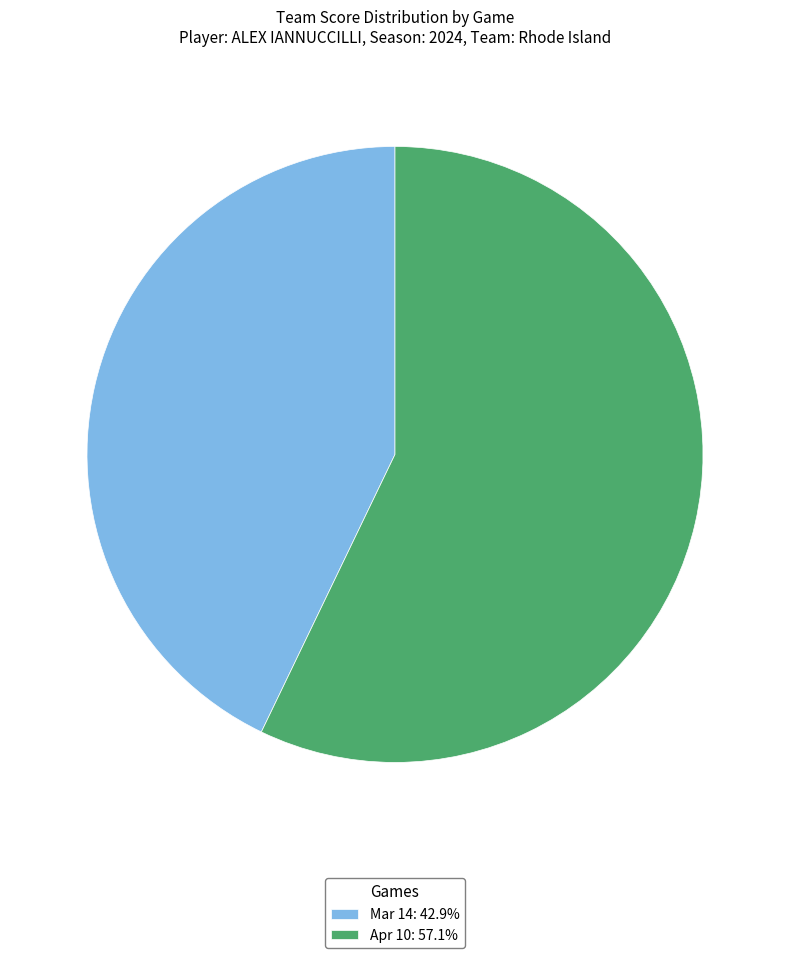

Is it true that Mar 14 is 43% of the pie?

True